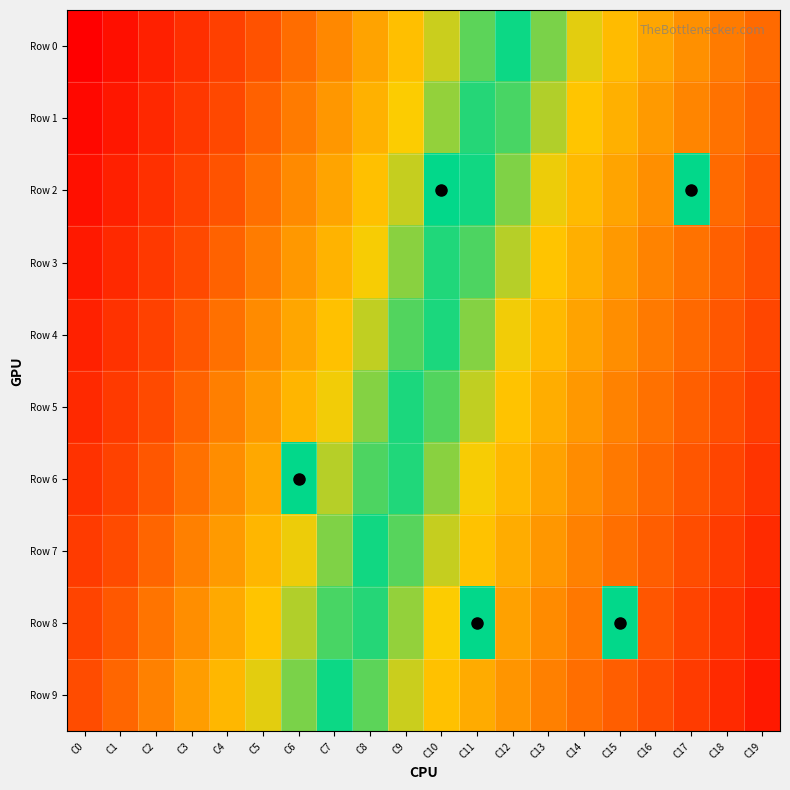

Which has a higher value, C7 or C8?

C8